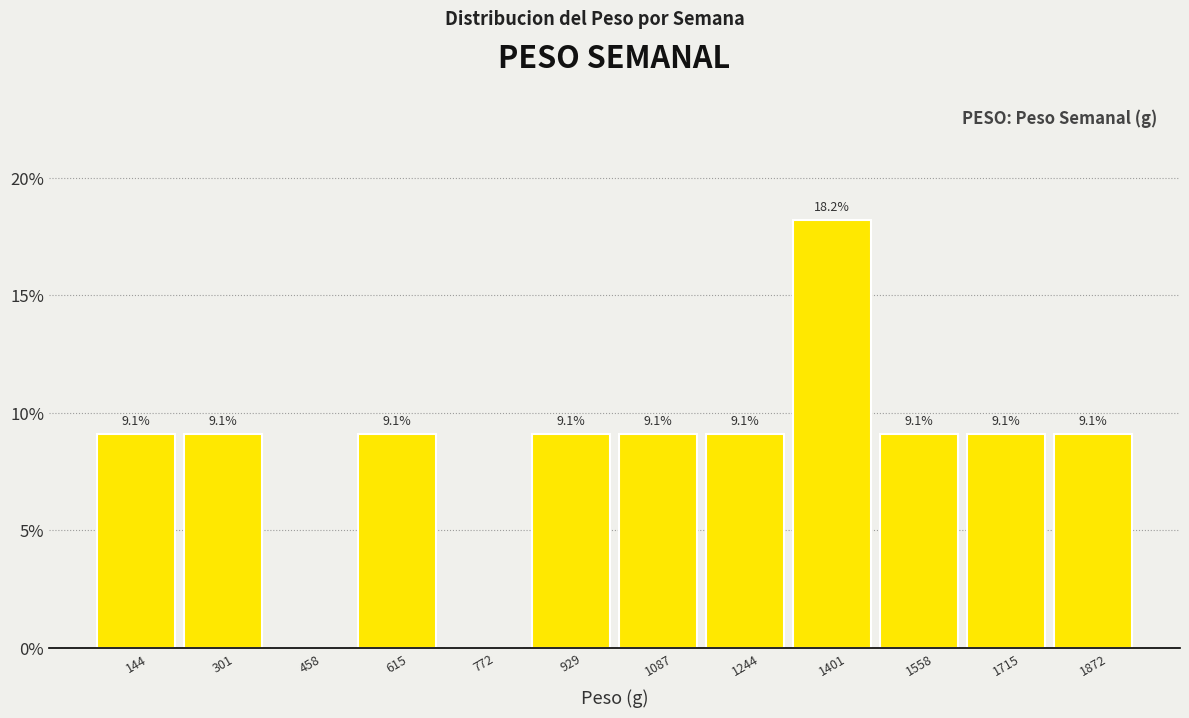

Over which range of the x-axis is the bar tallest?

1320 to 1480